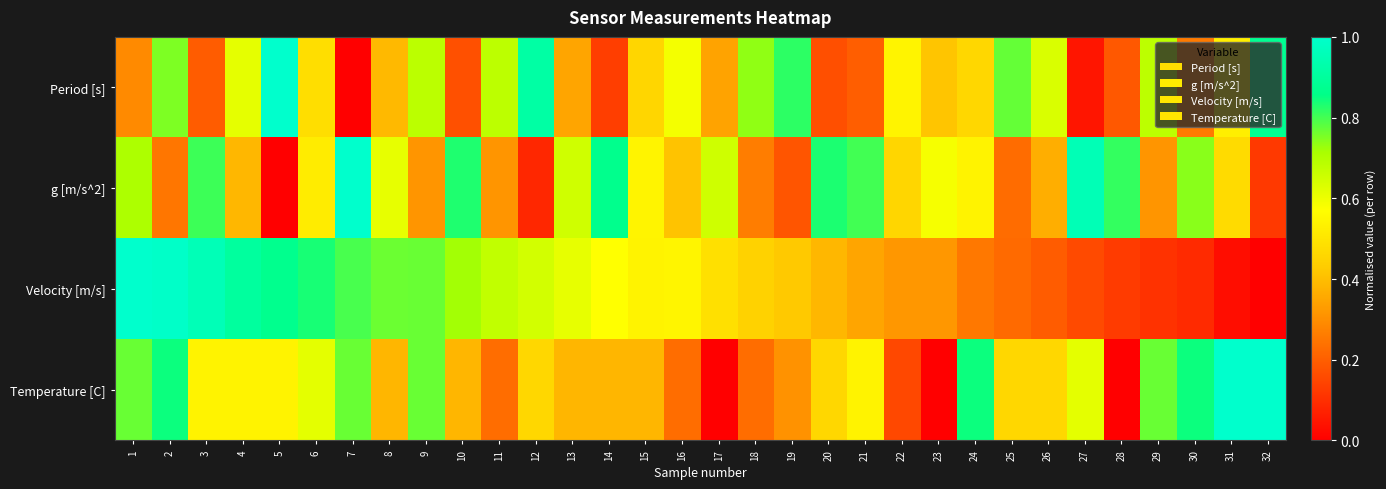

How many categories are shown in the chart?

32